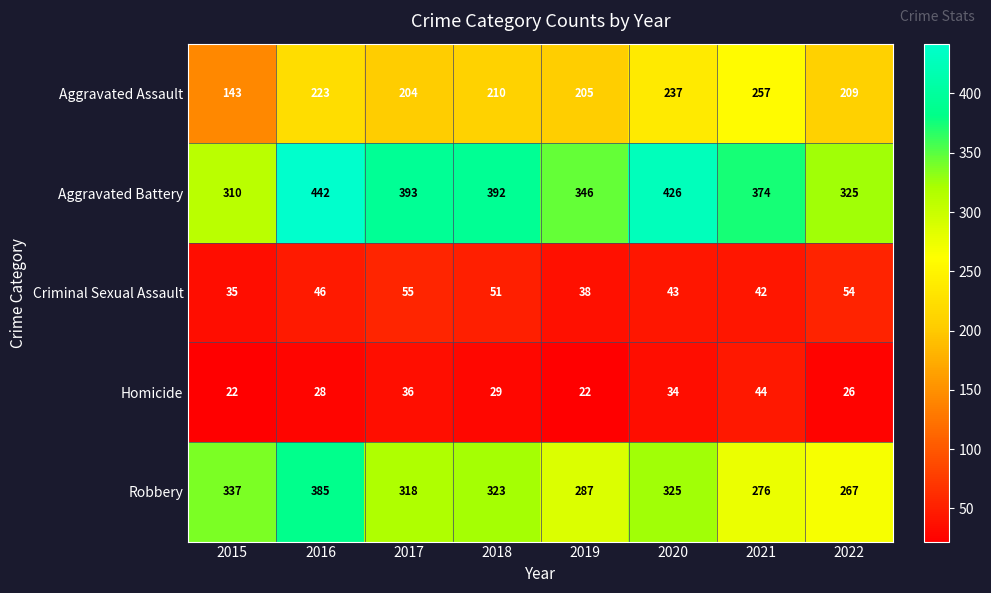

At which category does the chart reach its peak across all series?

2016